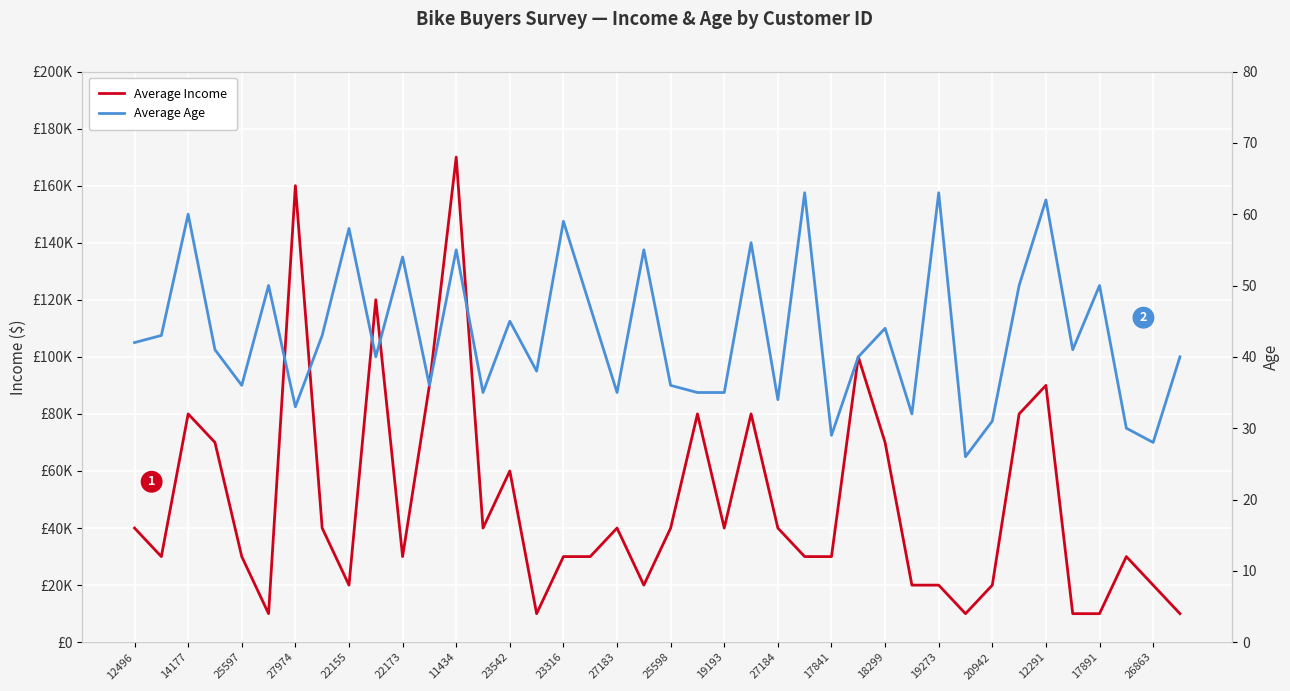

True or false: Average Income has more than 2 points higher than both neighbors.

True